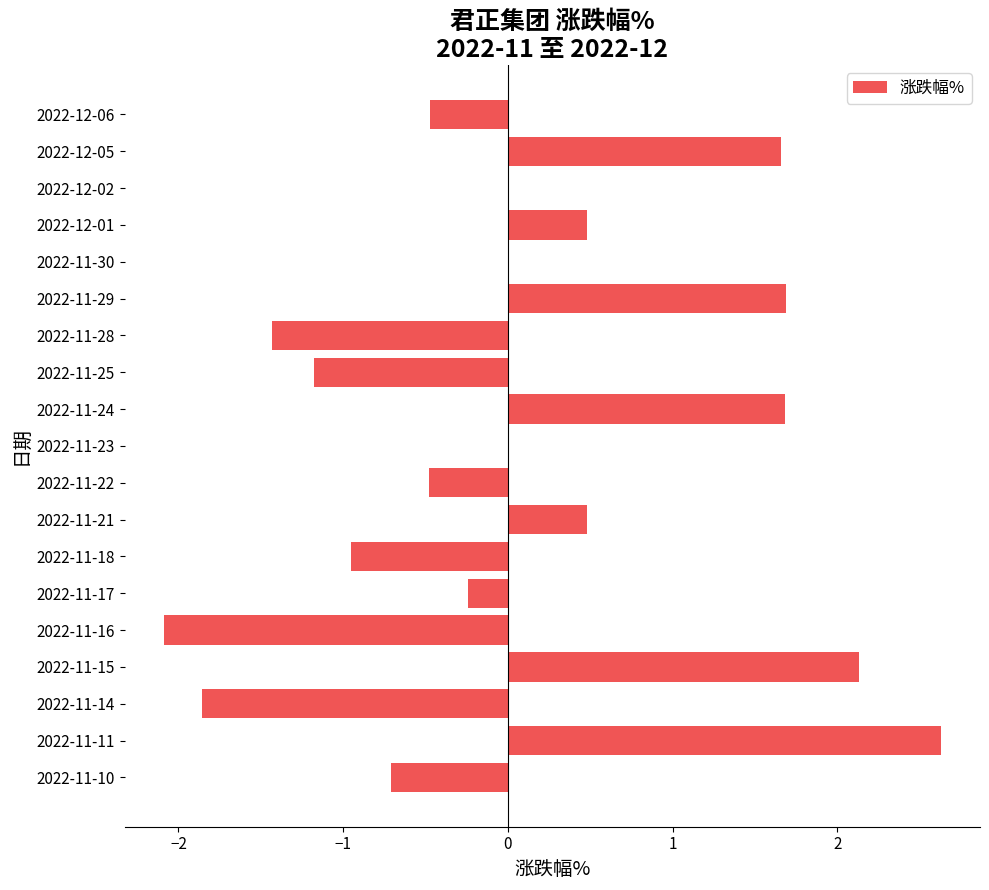

Reading top to bottom, what are all the values shown in this chart?

2022-12-06=-0.5	2022-12-05=1.7	2022-12-02=0.0	2022-12-01=0.5	2022-11-30=0.0	2022-11-29=1.7	2022-11-28=-1.4	2022-11-25=-1.2	2022-11-24=1.7	2022-11-23=0.0	2022-11-22=-0.5	2022-11-21=0.5	2022-11-18=-0.9	2022-11-17=-0.2	2022-11-16=-2.1	2022-11-15=2.1	2022-11-14=-1.9	2022-11-11=2.6	2022-11-10=-0.7